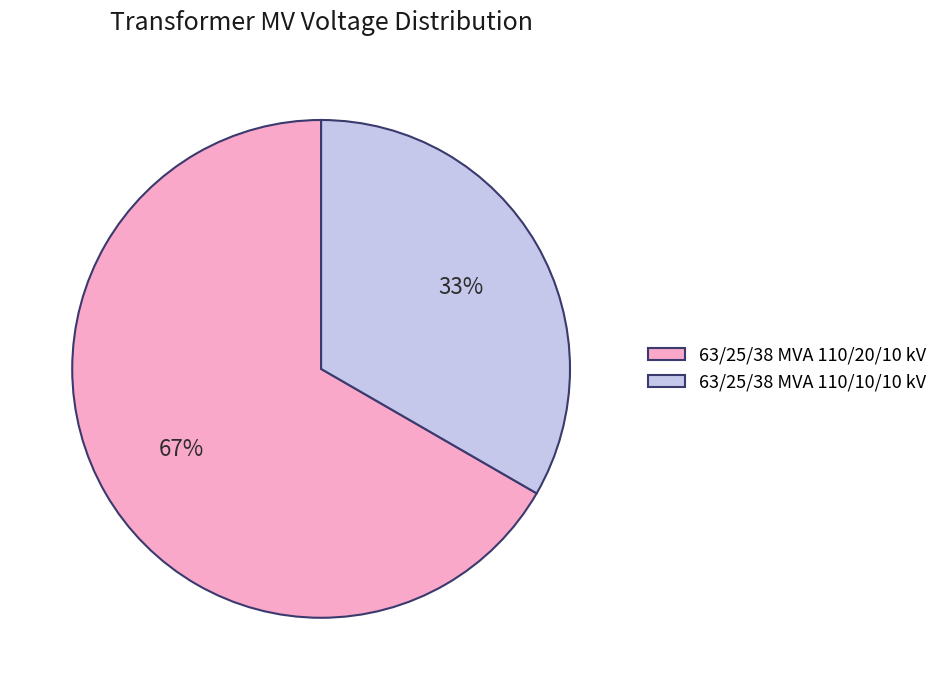

Count the number of slices in the pie.

2